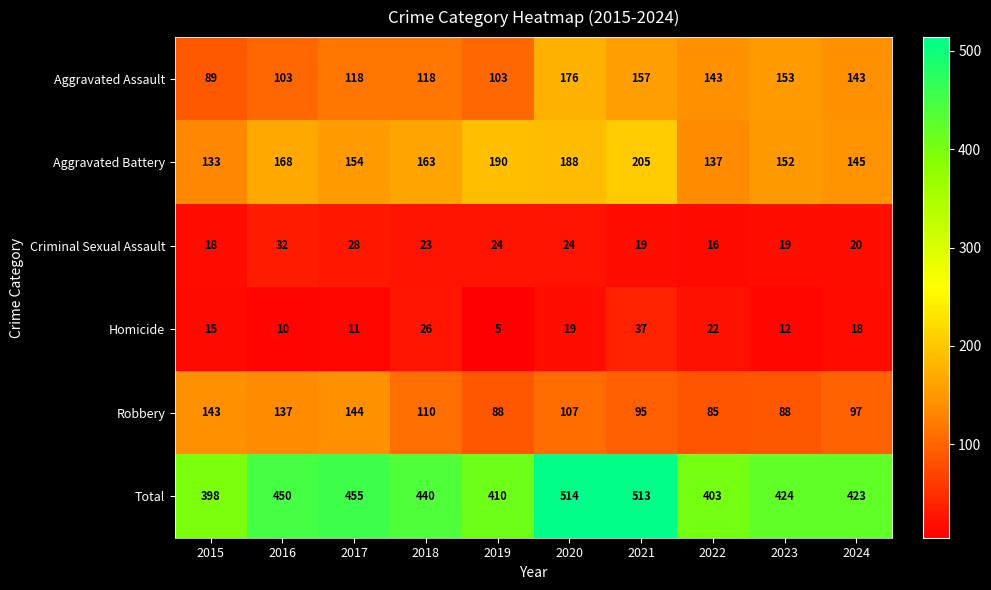

What is the sum of the Criminal Sexual Assault values at 2015 and 2022?

34